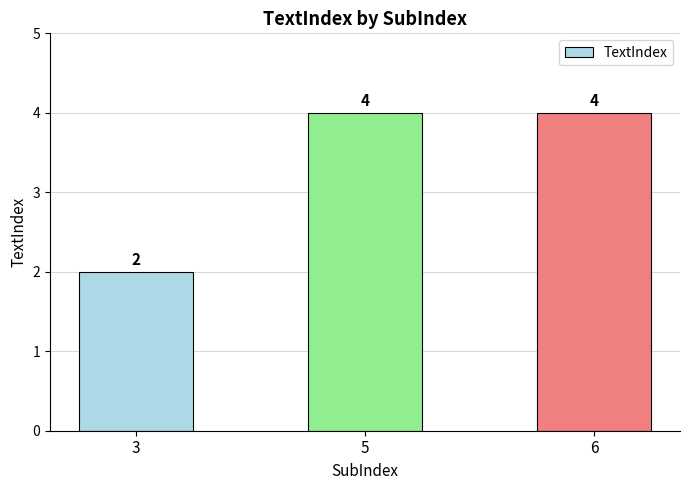

How many data points are less than 4?

1